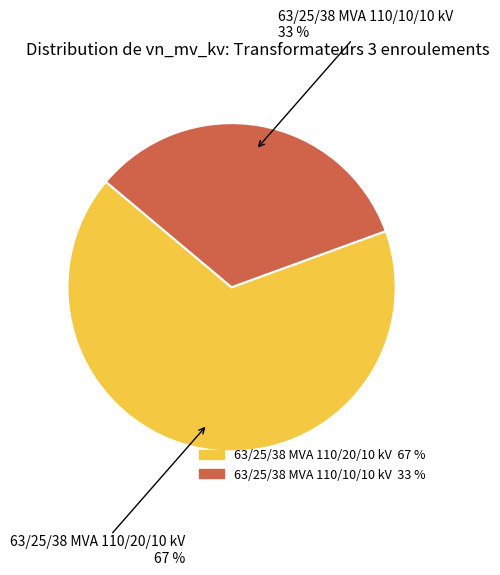

What is the ratio of the value at 63/25/38 MVA 110/10/10 kV to the value at 63/25/38 MVA 110/20/10 kV?

0.5